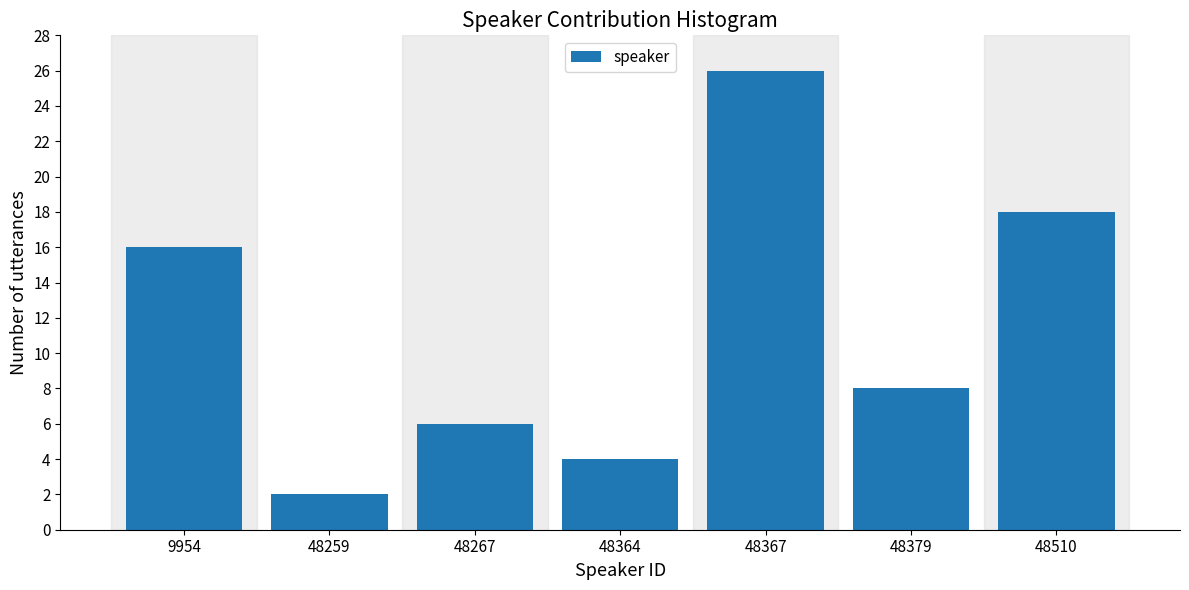

Reading left to right, transcribe all the data shown in this chart.

9954=16	48259=2	48267=6	48364=4	48367=26	48379=8	48510=18